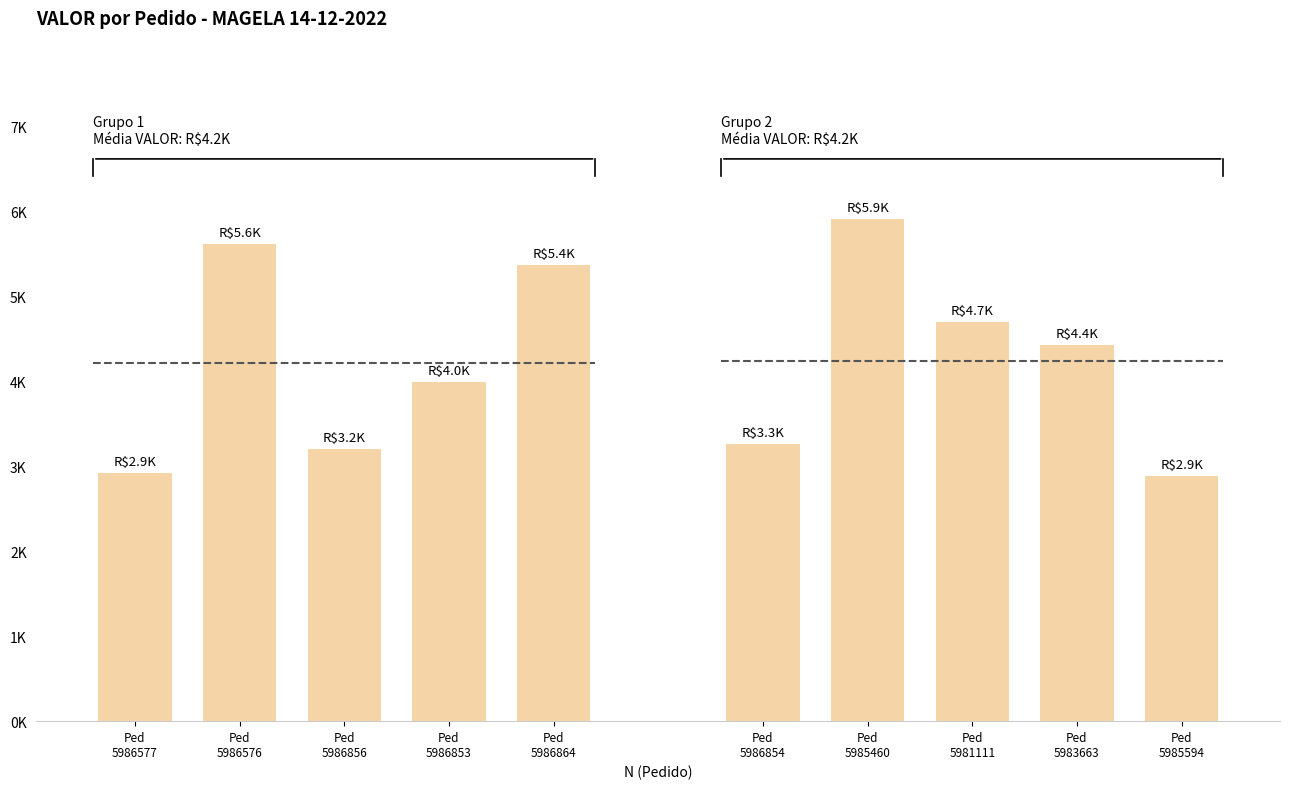

What is the sum of all Grupo 2 Pedidos values?

21191.2